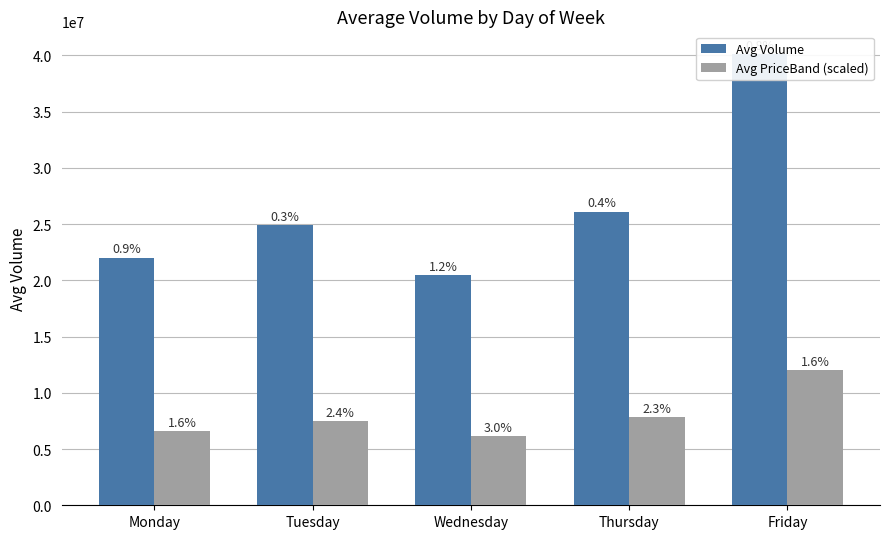

What is the difference between the highest and lowest values at Thursday?

18273151.4